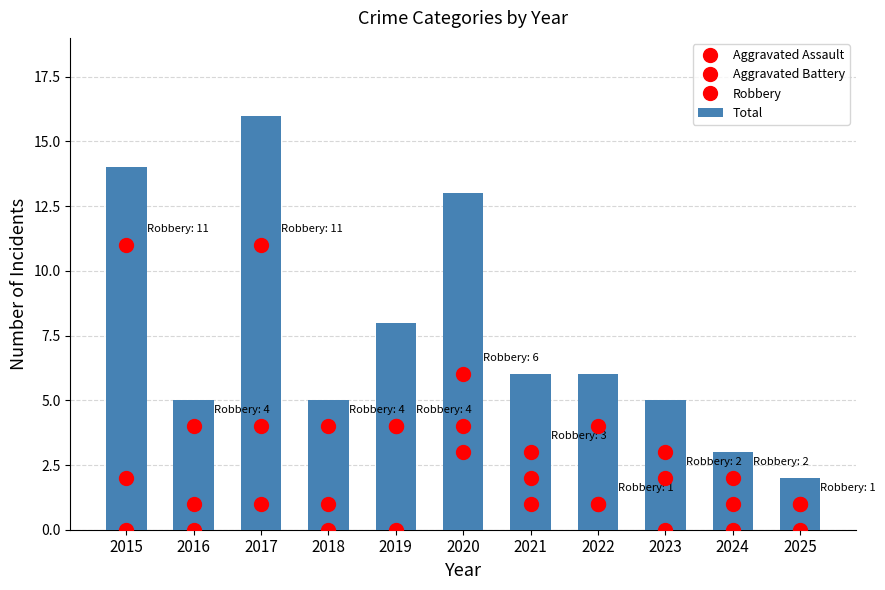

Rank the series at 2016 from lowest to highest value.

Aggravated Assault, Aggravated Battery, Robbery, Total